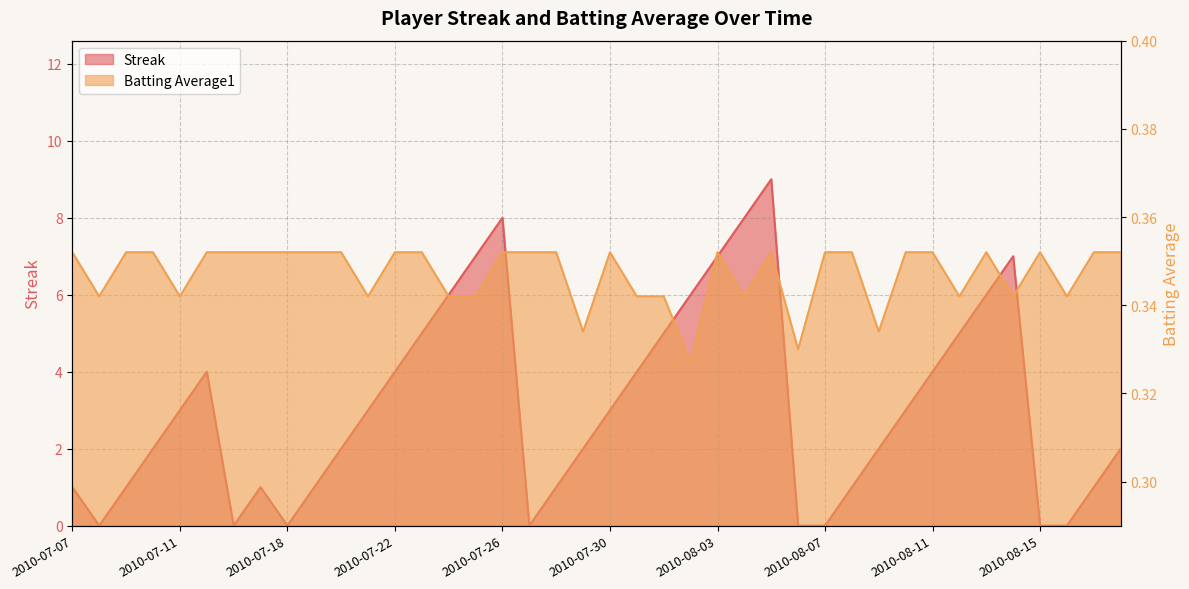

How many interior local peaks does the Streak series have?

5